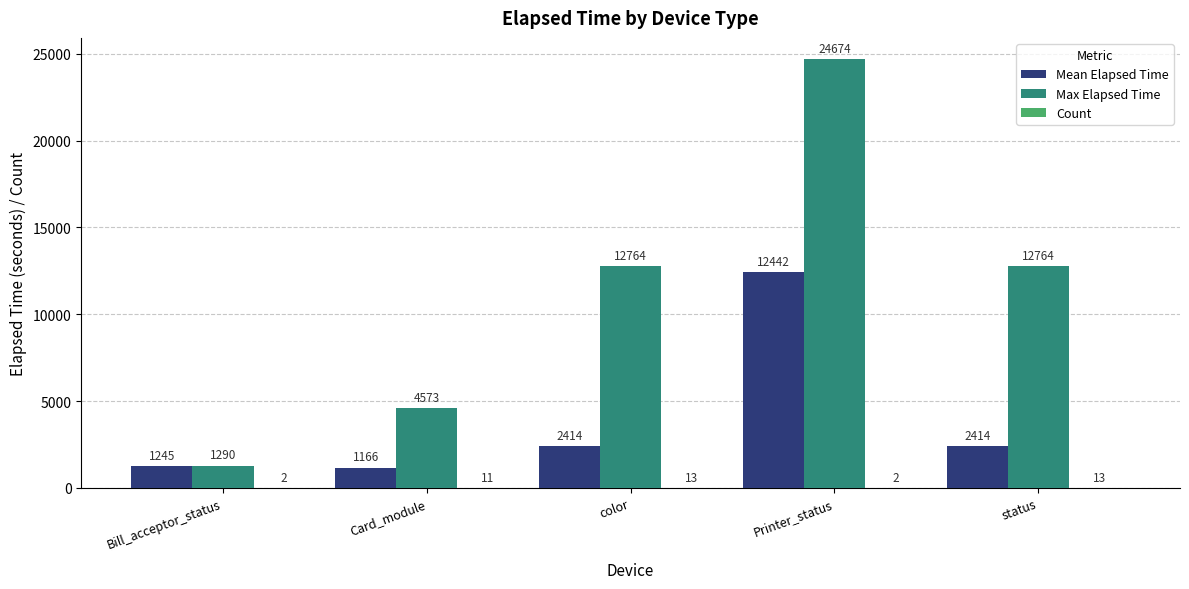

What is the total value across all series at Printer_status?

37118.0